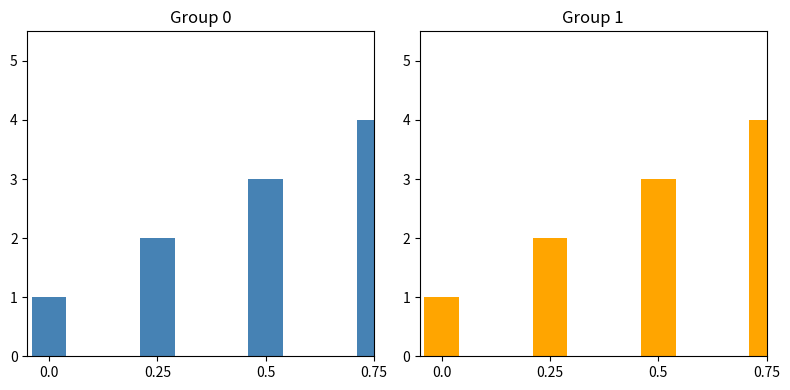

What position from the right is 0.25?

3